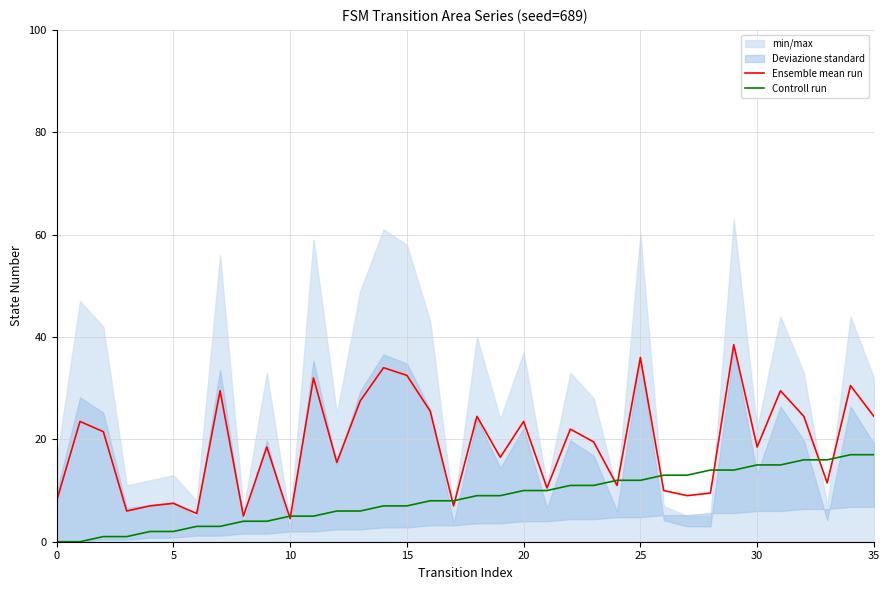

Rank the series by their maximum value, from highest to lowest.

Ensemble mean run, Controll run